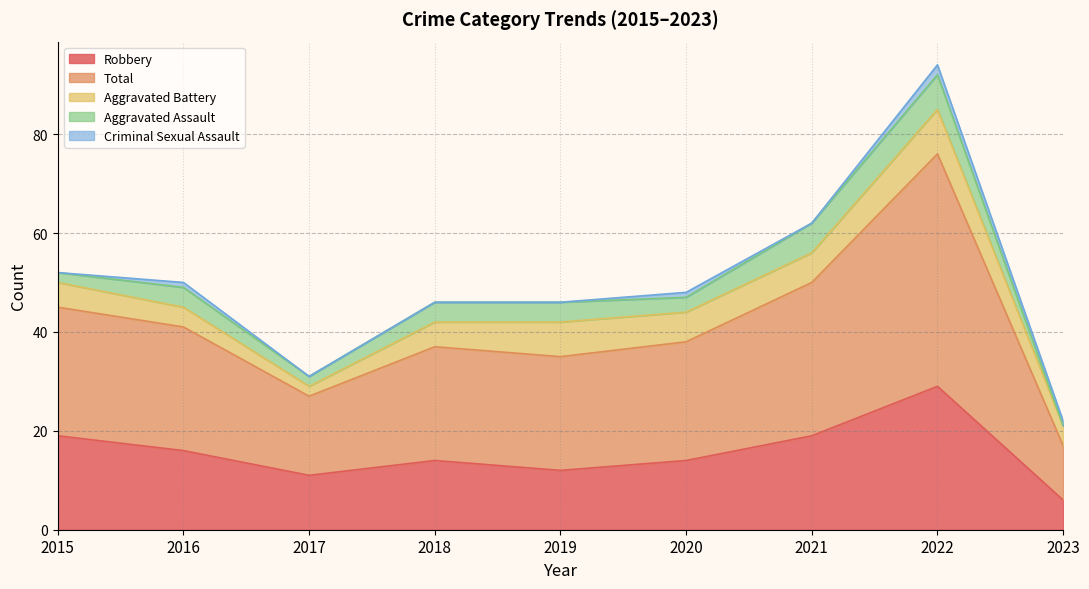

Reading left to right, what are all the values shown in this chart?

Robbery: 19	16	11	14	12	14	19	29	6
Total: 26	25	16	23	23	24	31	47	11
Aggravated Battery: 5	4	2	5	7	6	6	9	4
Aggravated Assault: 2	4	2	4	4	3	6	7	0
Criminal Sexual Assault: 0	1	0	0	0	1	0	2	1